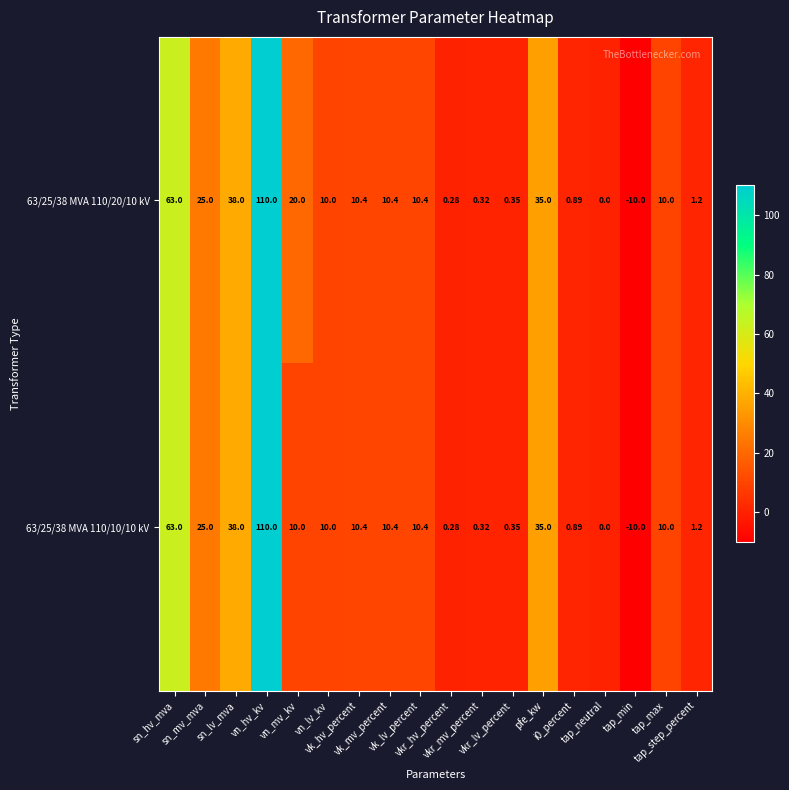

How many categories are shown in the chart?

18